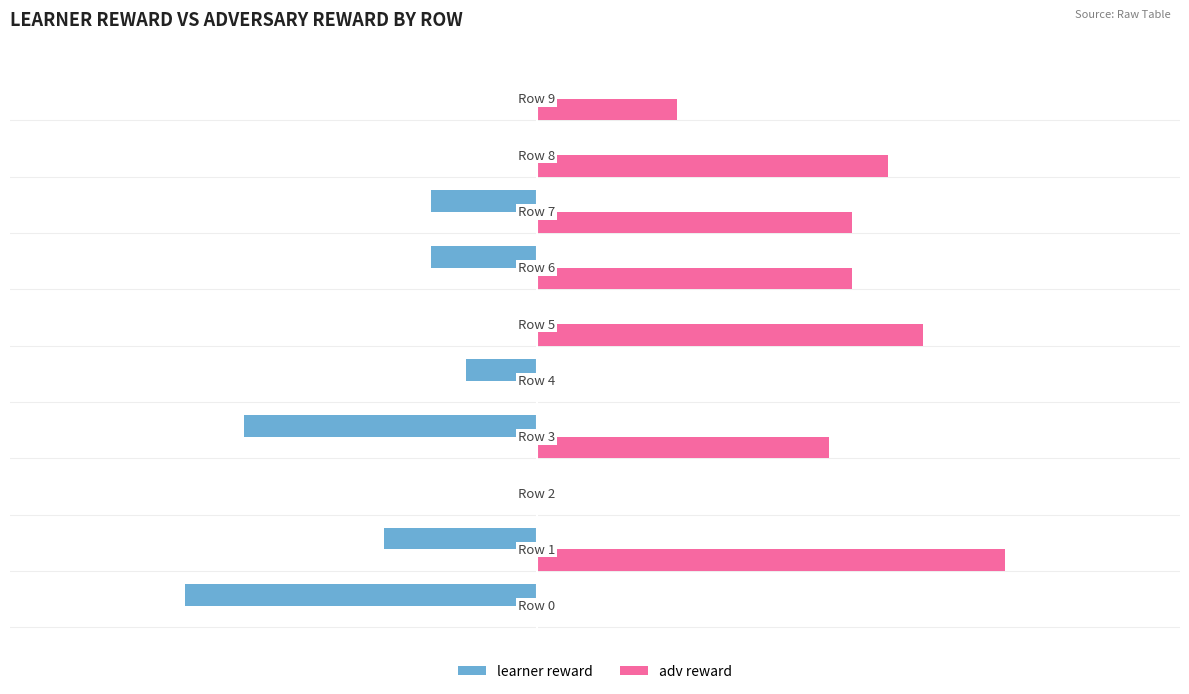

What are all the series names shown in the legend?

learner reward, adv reward